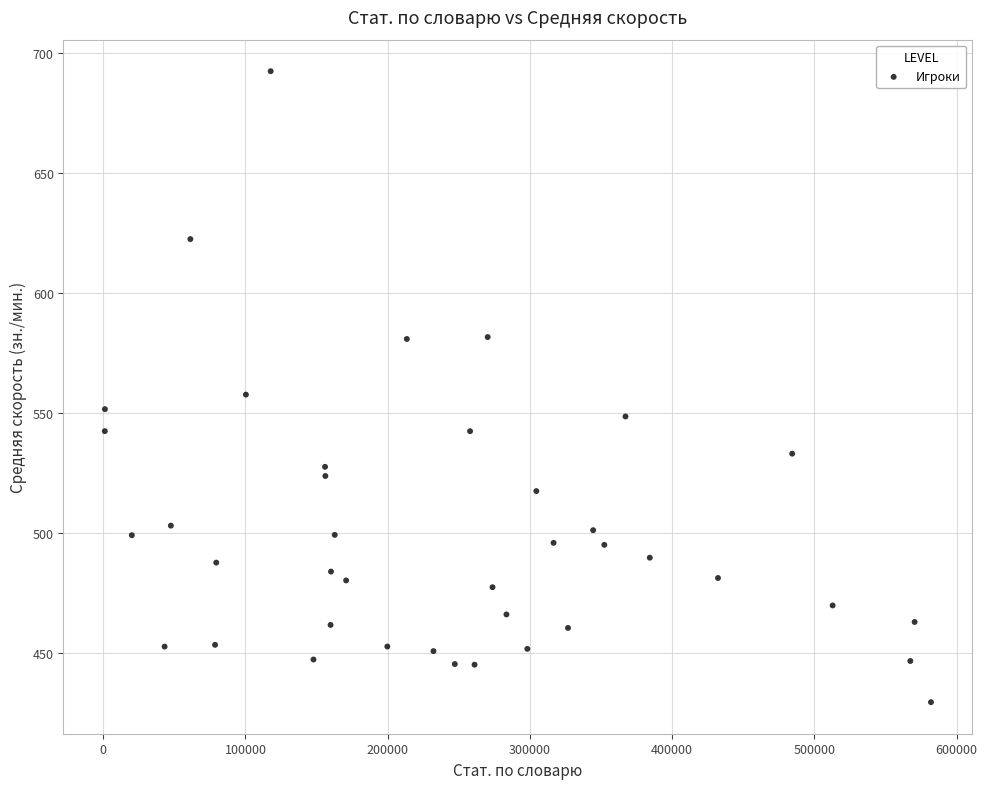

What is the range of X values (max minus min)?

580792.0